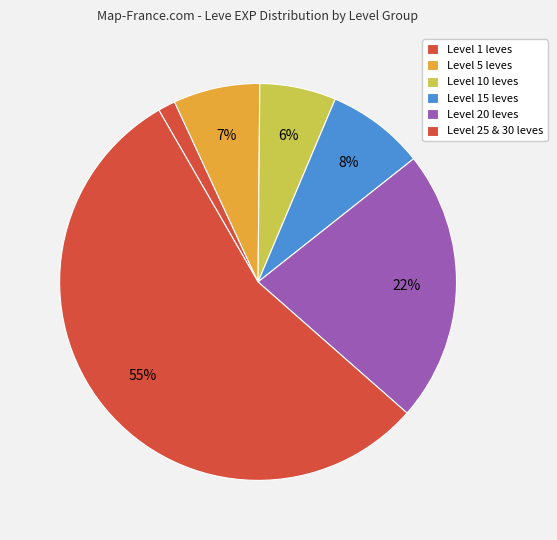

Count the number of slices in the pie.

6